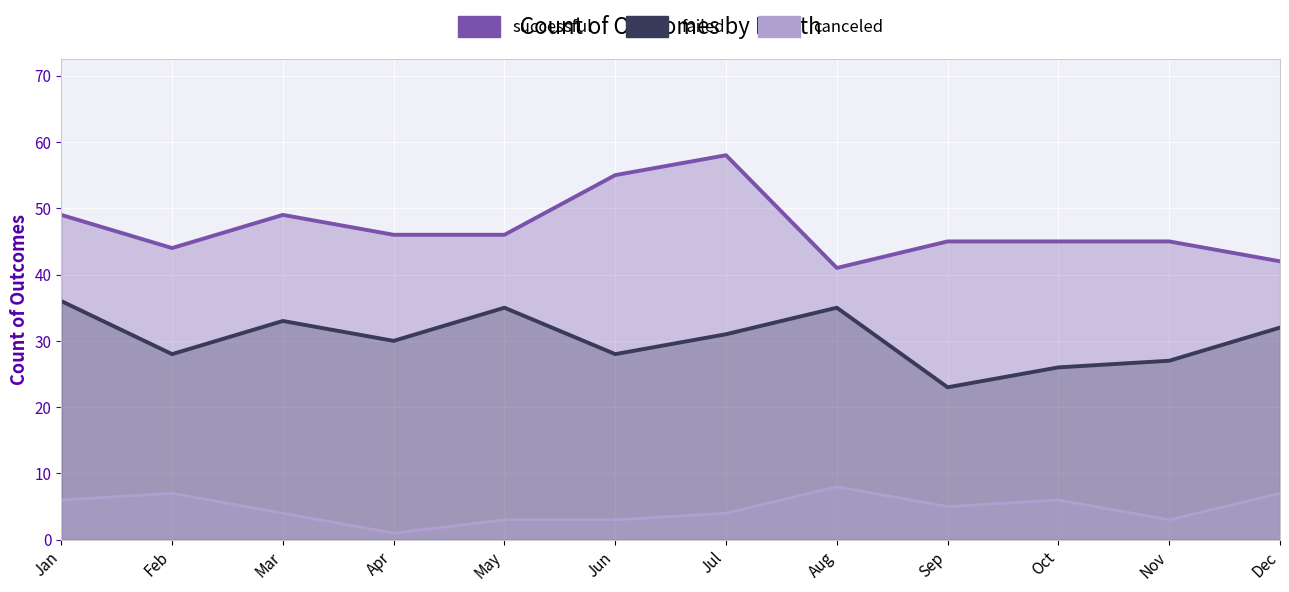

At which label is successful closest to 49?

Jan